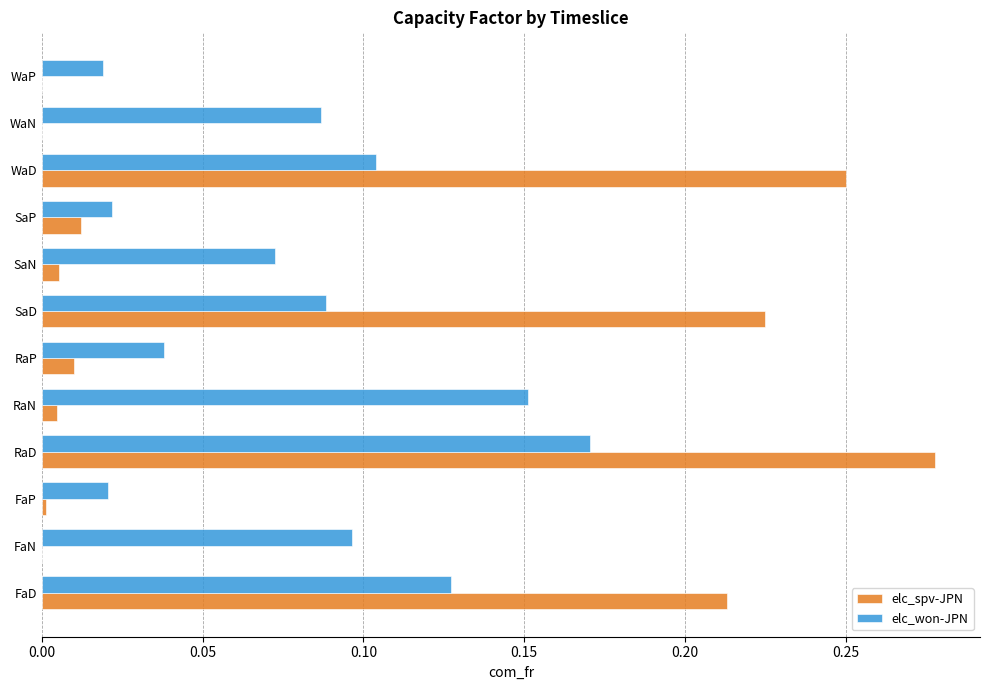

What is the sum of all elc_won-JPN values?

1.0